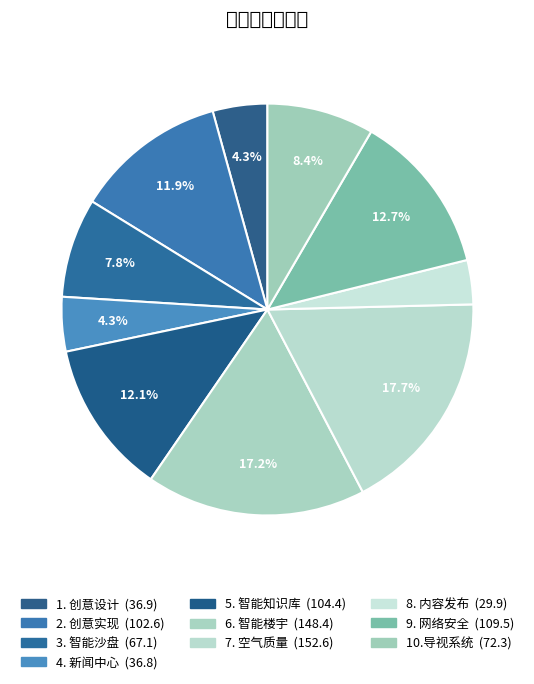

How many segments does this pie chart have?

10